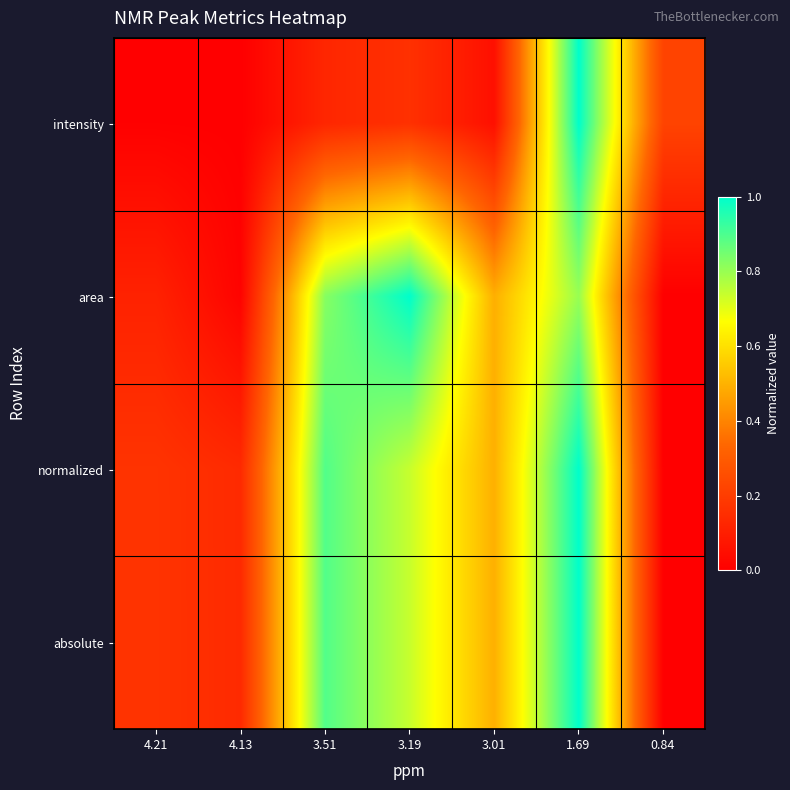

What is the spread (max minus min) of values at 3.51?

0.8